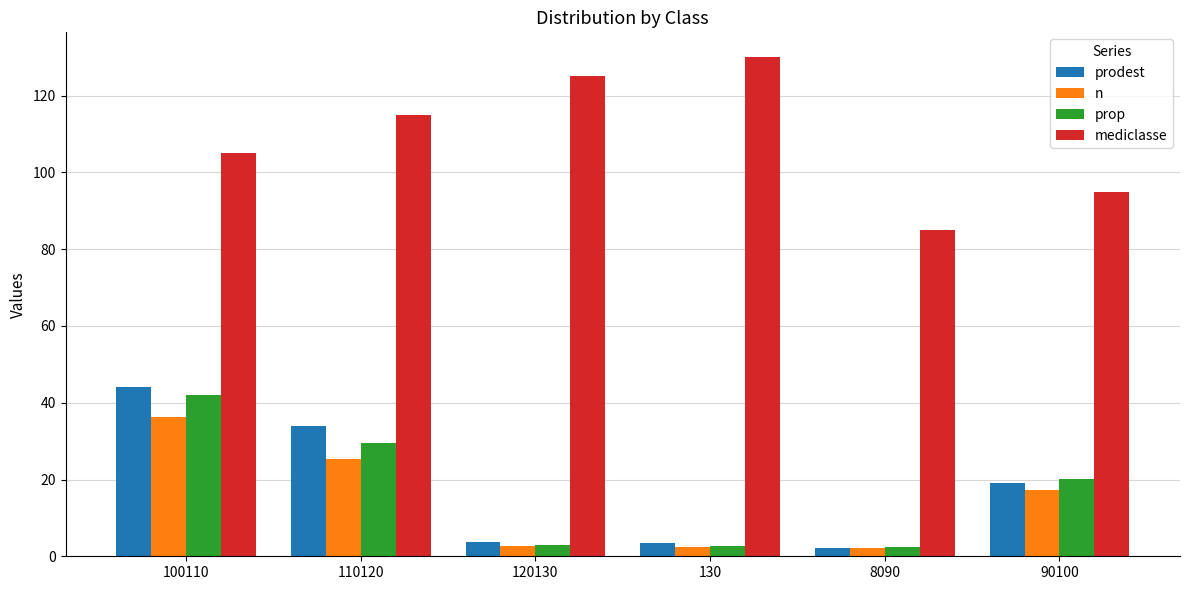

Count the number of categories in the chart.

6